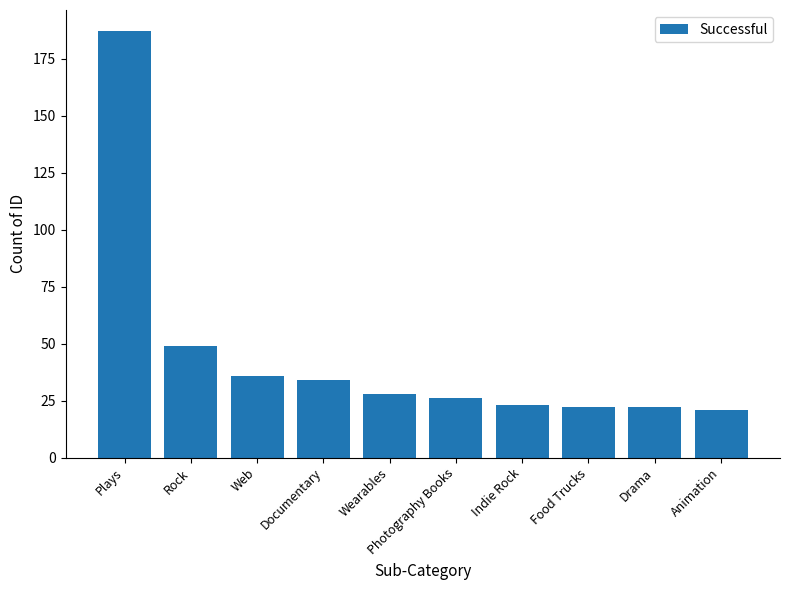

What is the value of the 4th bar from the left?

34